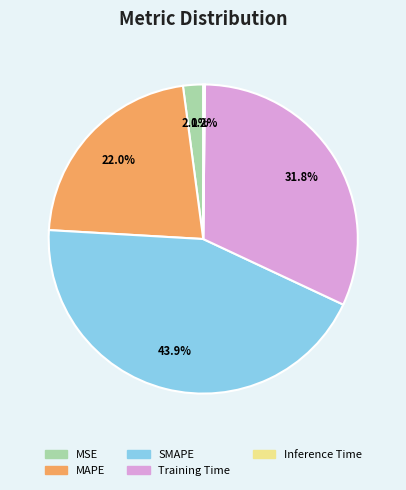

Which slice is the largest?

SMAPE